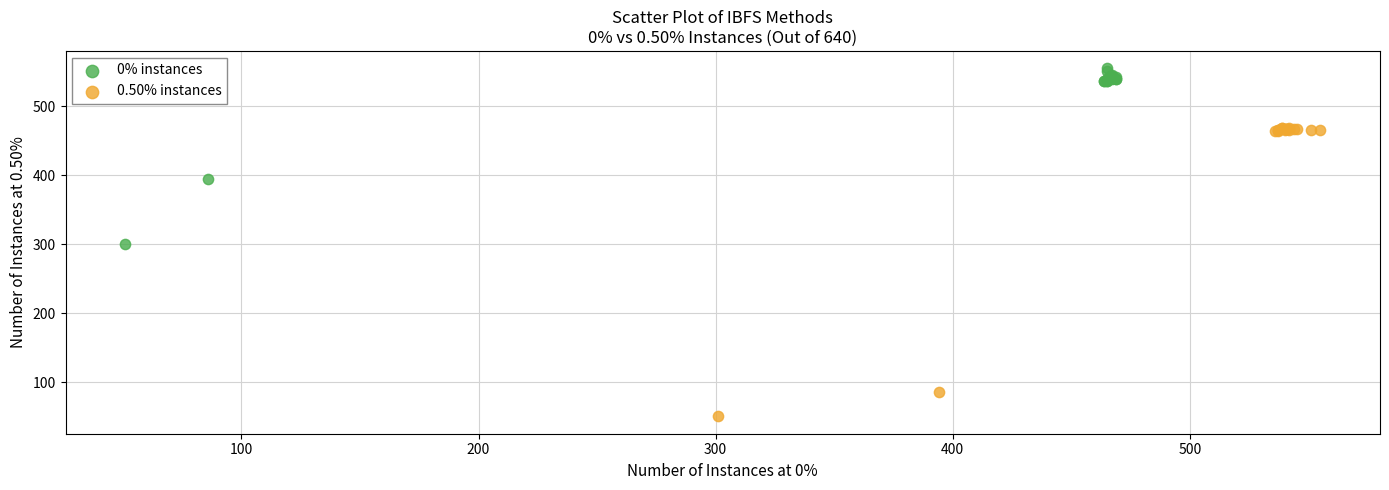

Which series contains the highest Y value?

0% instances